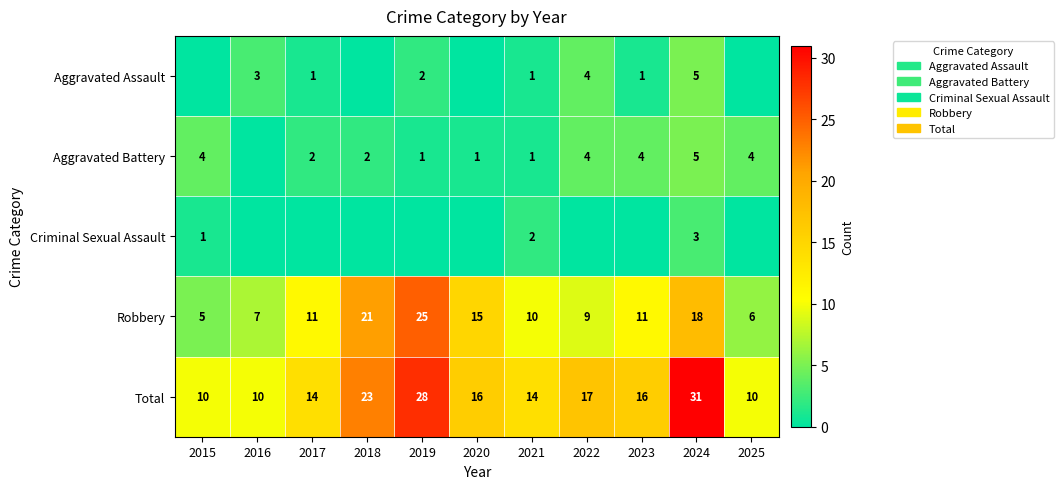

Is the value of Robbery at 2024 greater than the value of Total at 2024?

No